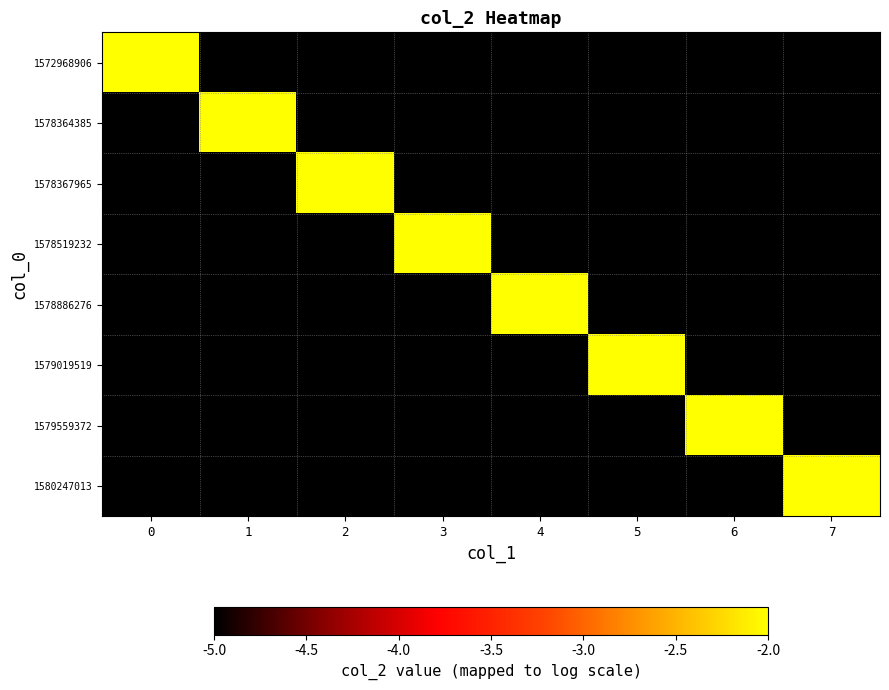

Reading left to right, extract all data points from this chart.

1572968906: 0=-2	1=-5	2=-5	3=-5	4=-5	5=-5	6=-5	7=-5
1578364385: 0=-5	1=-2	2=-5	3=-5	4=-5	5=-5	6=-5	7=-5
1578367965: 0=-5	1=-5	2=-2	3=-5	4=-5	5=-5	6=-5	7=-5
1578519232: 0=-5	1=-5	2=-5	3=-2	4=-5	5=-5	6=-5	7=-5
1578886276: 0=-5	1=-5	2=-5	3=-5	4=-2	5=-5	6=-5	7=-5
1579019519: 0=-5	1=-5	2=-5	3=-5	4=-5	5=-2	6=-5	7=-5
1579559372: 0=-5	1=-5	2=-5	3=-5	4=-5	5=-5	6=-2	7=-5
1580247013: 0=-5	1=-5	2=-5	3=-5	4=-5	5=-5	6=-5	7=-2